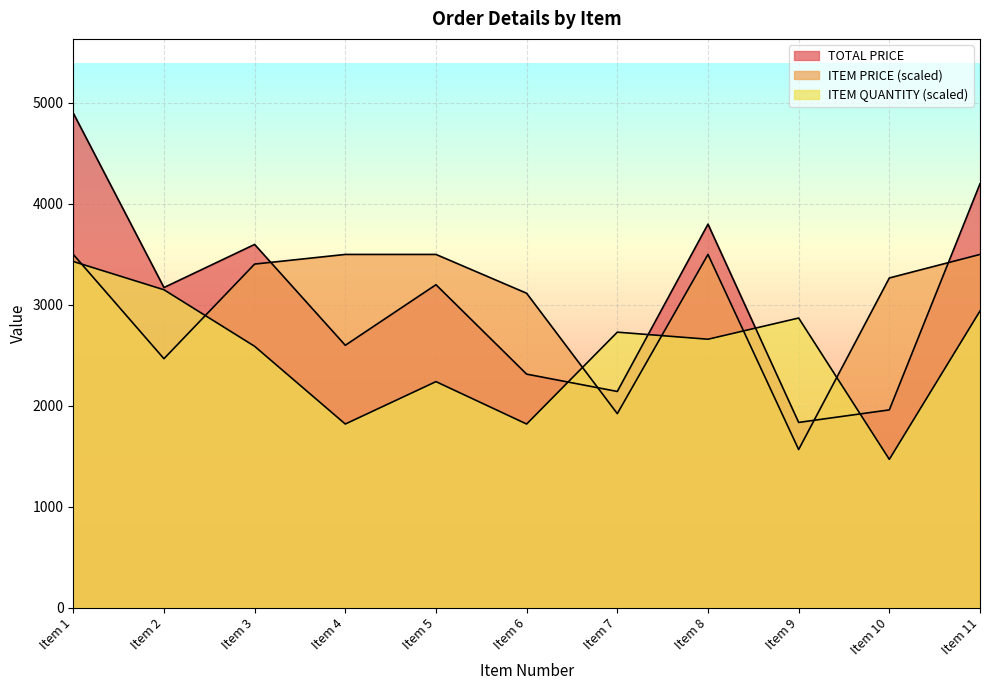

Rank the series by their maximum value, from lowest to highest.

ITEM QUANTITY, ITEM PRICE, TOTAL PRICE